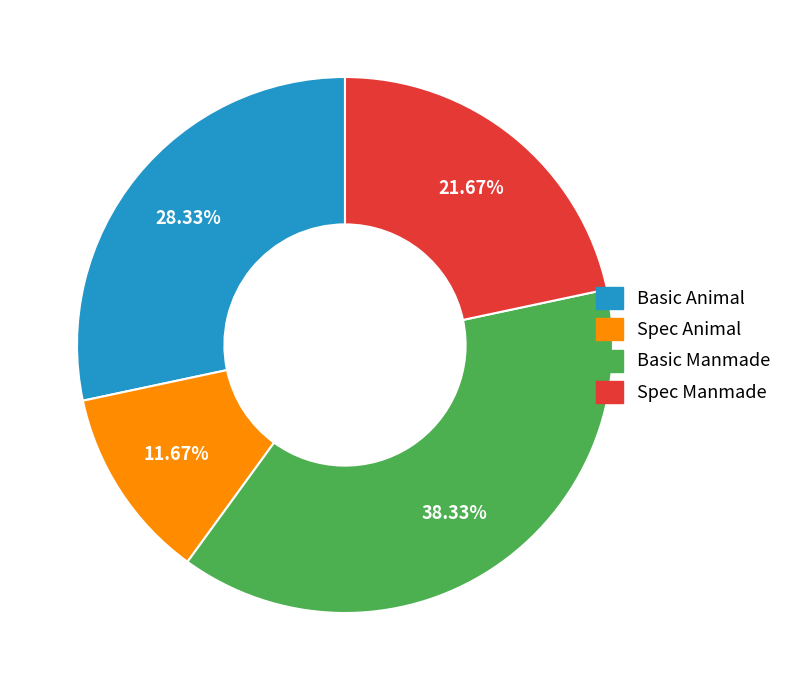

To the nearest percent, what portion does Basic Animal represent?

28%